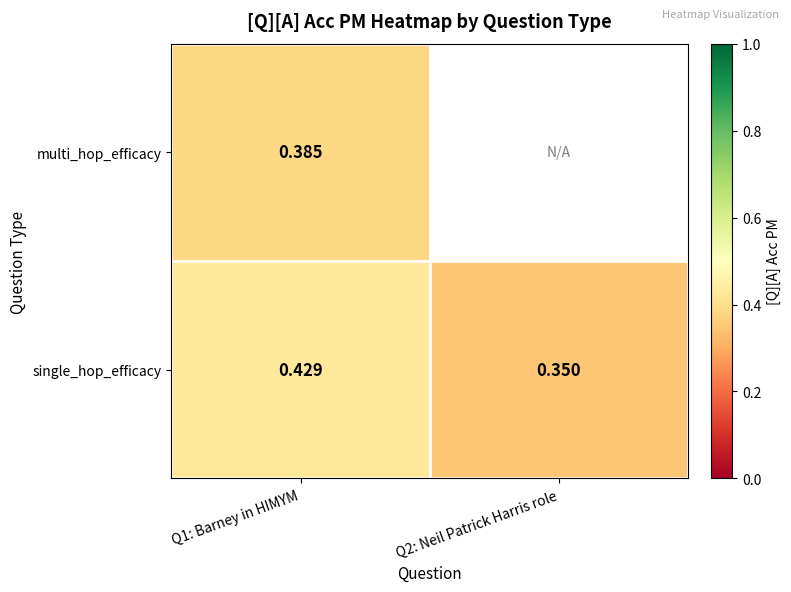

At which label does single_hop_efficacy reach its minimum?

Q2: Neil Patrick Harris role